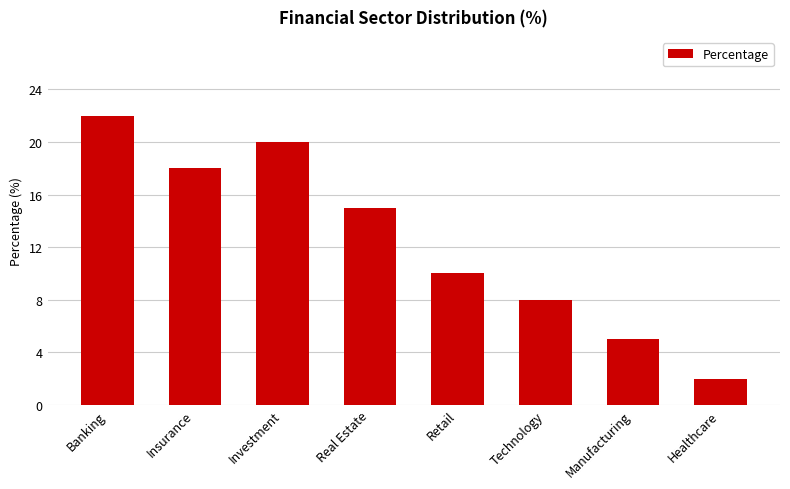

What position from the right is Healthcare?

1